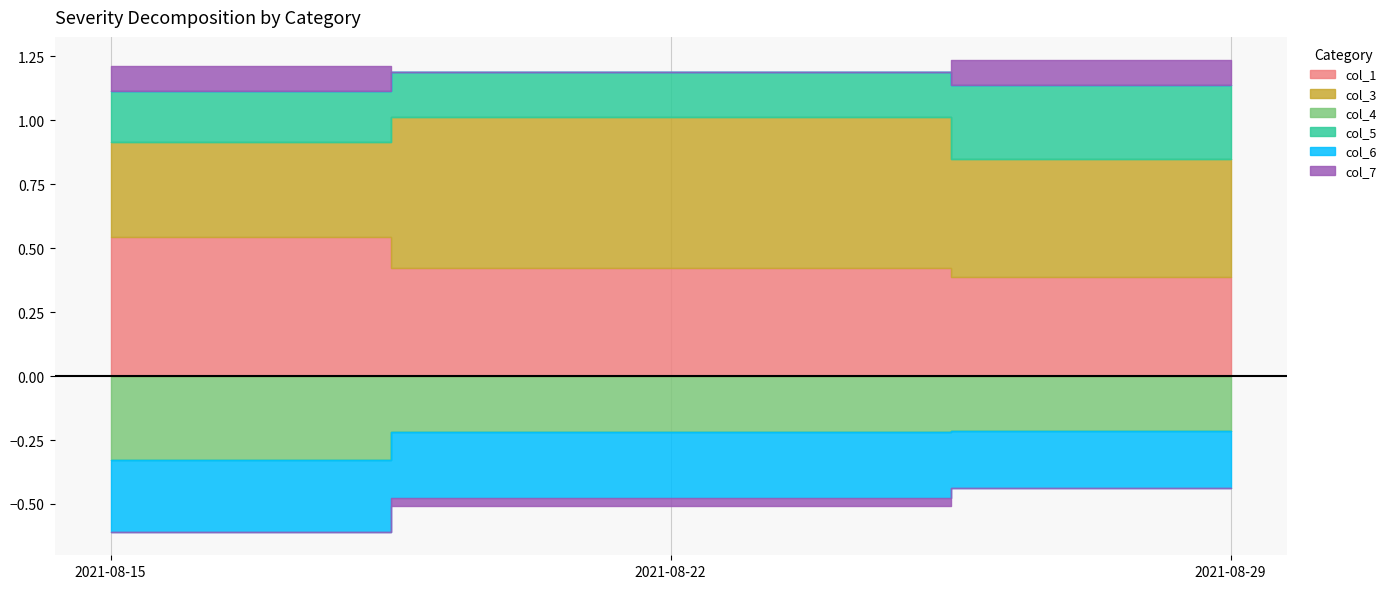

What is the difference between the highest and lowest values at 2021-08-22?

0.8